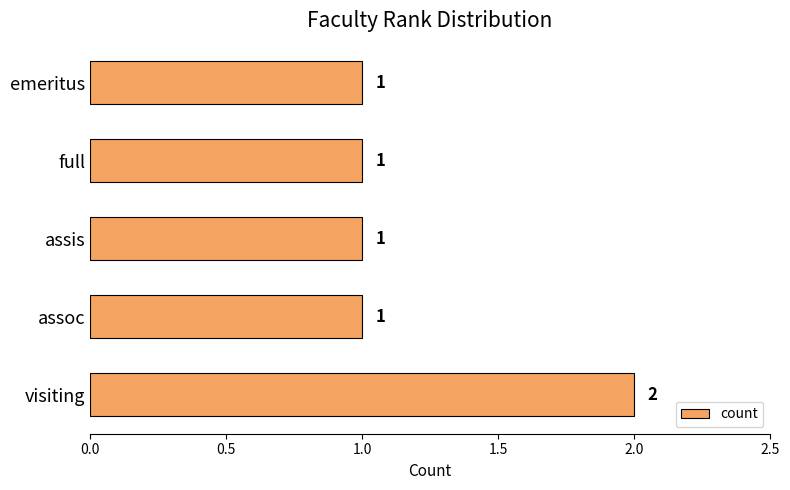

What is the sum of all values?

6